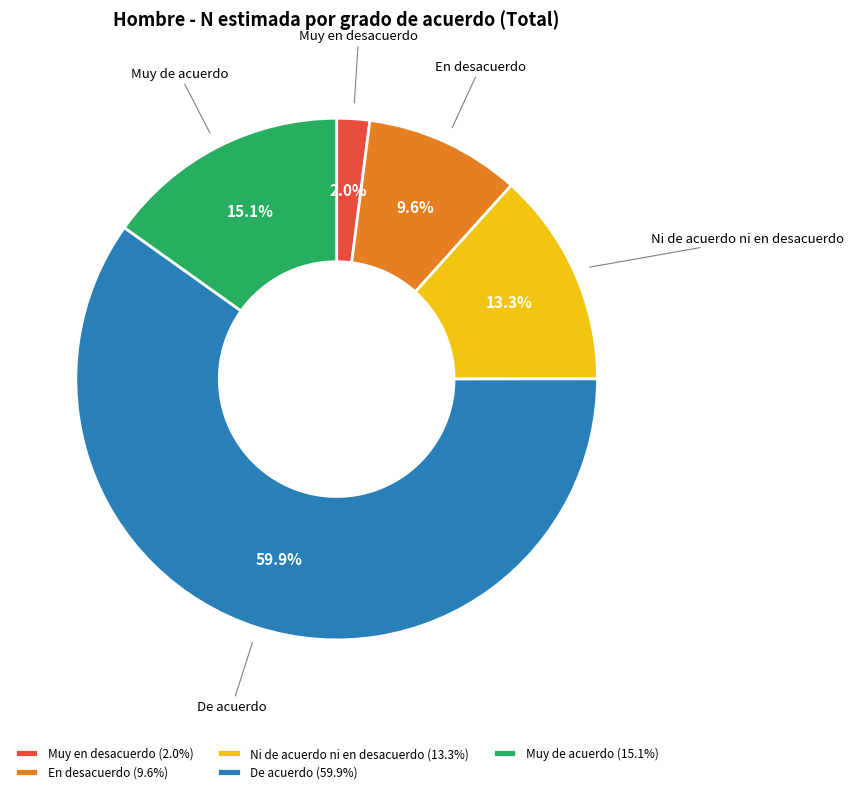

What percentage is the Muy de acuerdo slice, to the nearest percent?

15%